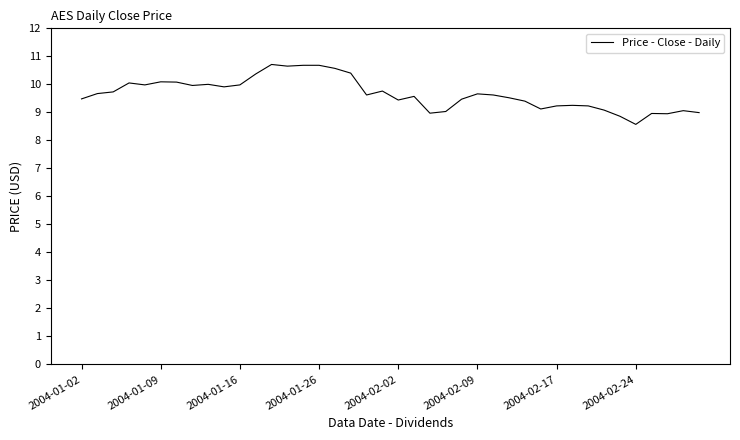

What is the difference between the maximum and minimum values?

2.1